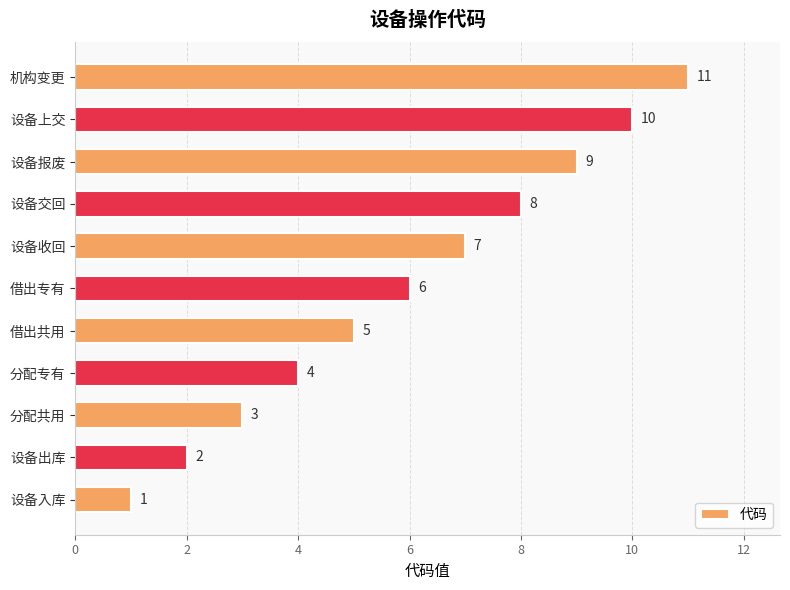

Where is the data nearest to the value 6?

借出专有